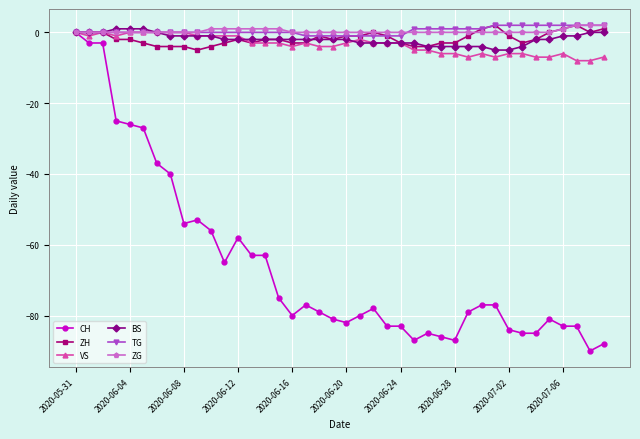

Which series has the largest range (max minus min)?

CH